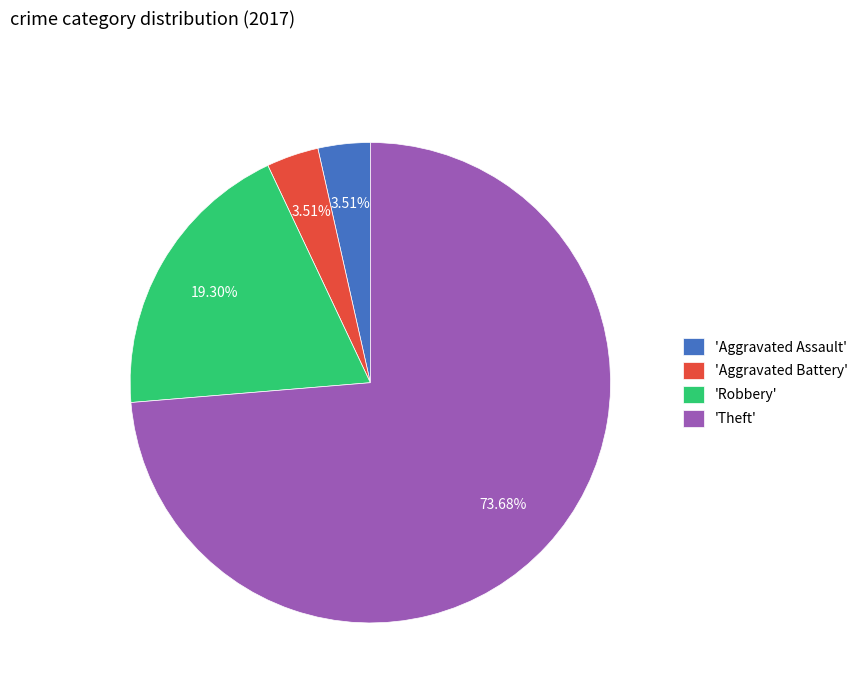

Combined, do 'Aggravated Assault' and 'Theft' account for over 50%?

Yes